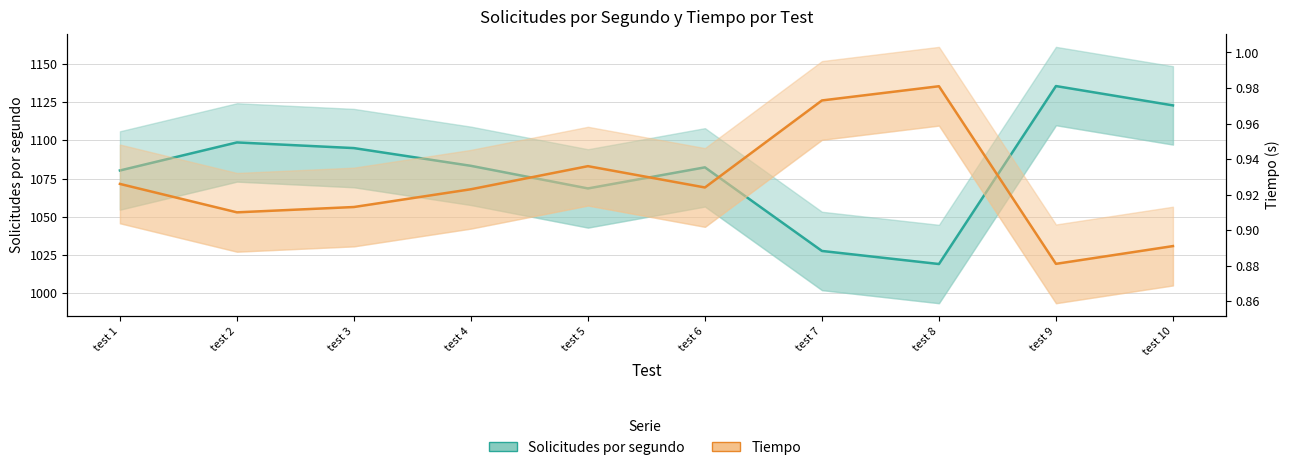

How many series are shown in this chart?

2